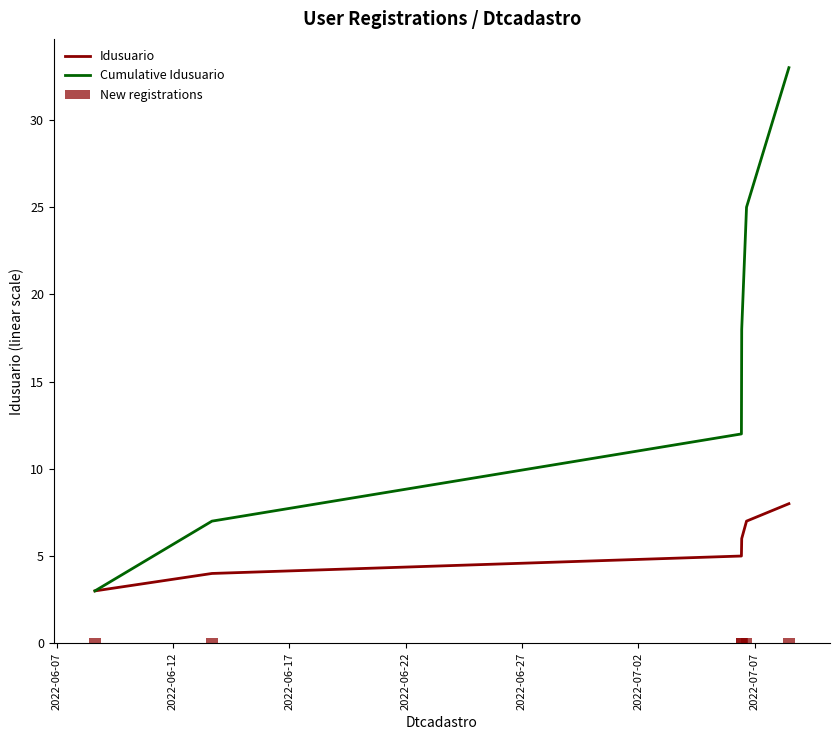

Reading left to right, what are all the values shown in this chart?

Idusuario: 3.0	4.0	5.0	6.0	7.0	8.0
Cumulative Idusuario: 3.0	7.0	12.0	18.0	25.0	33.0
New registrations: 0.3	0.3	0.3	0.3	0.3	0.3